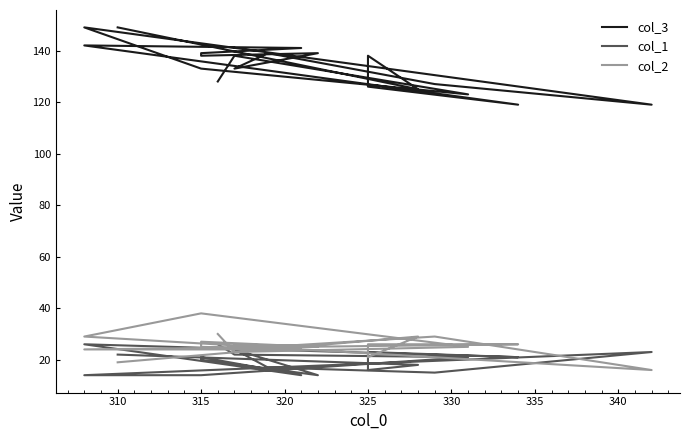

At how many categories does at least one series exceed 127?

13